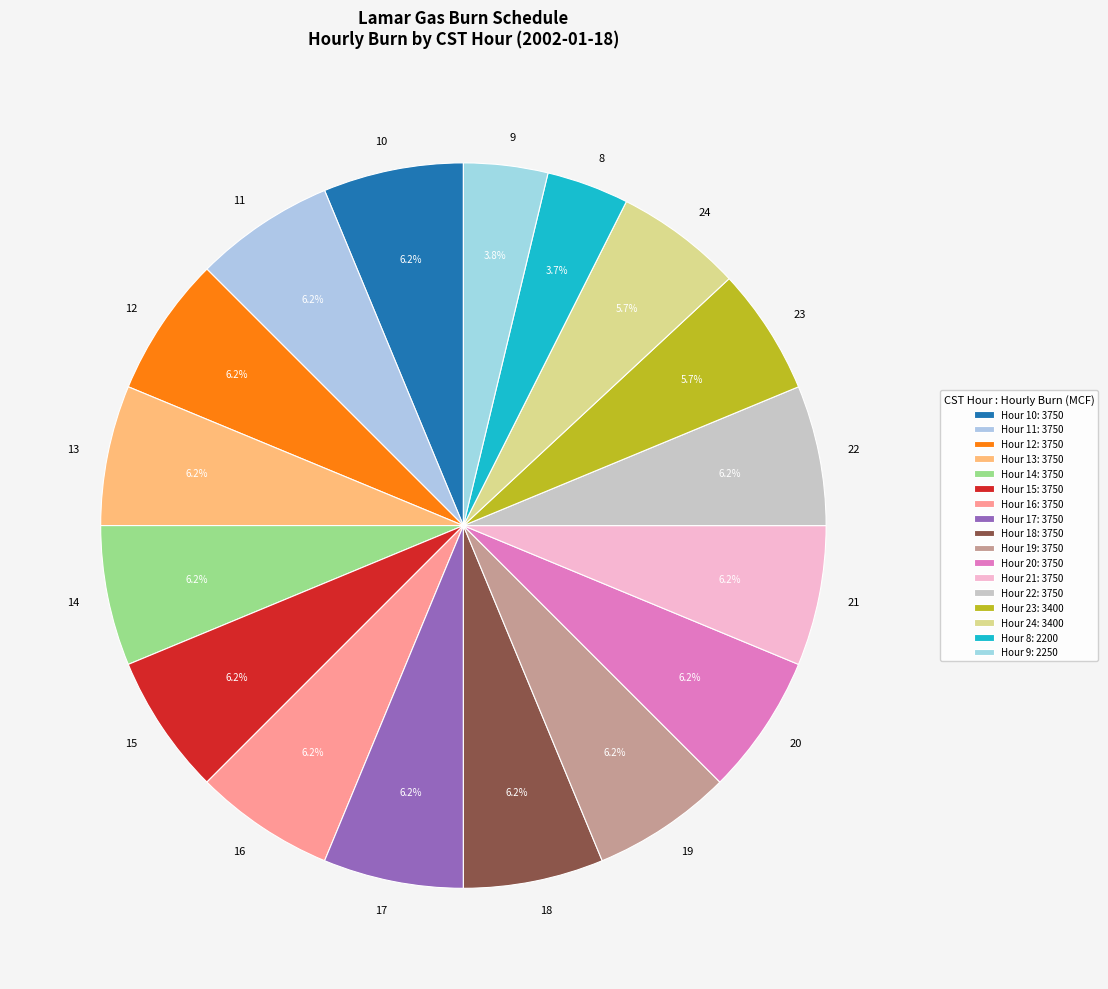

What is the ratio of the value at 14 to the value at 13?

1.0